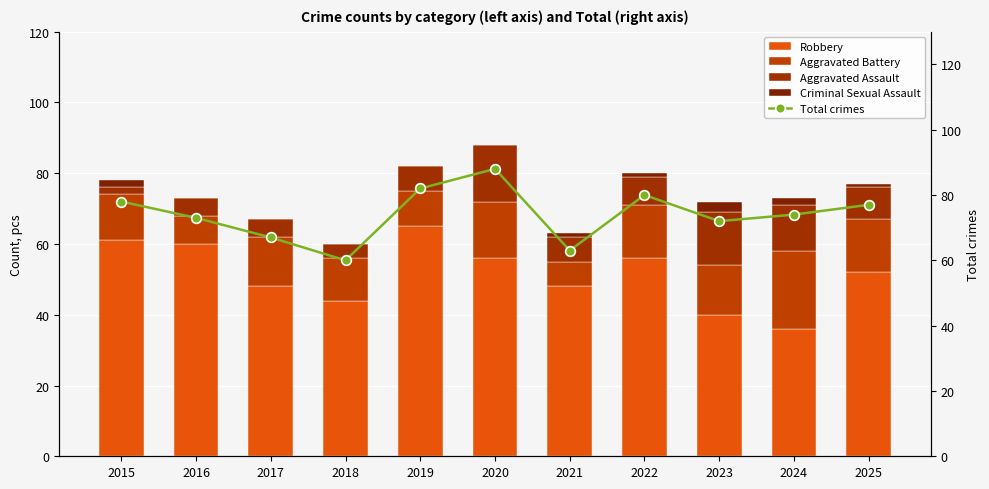

True or false: Total crimes has a value of 74 at 2024.

True